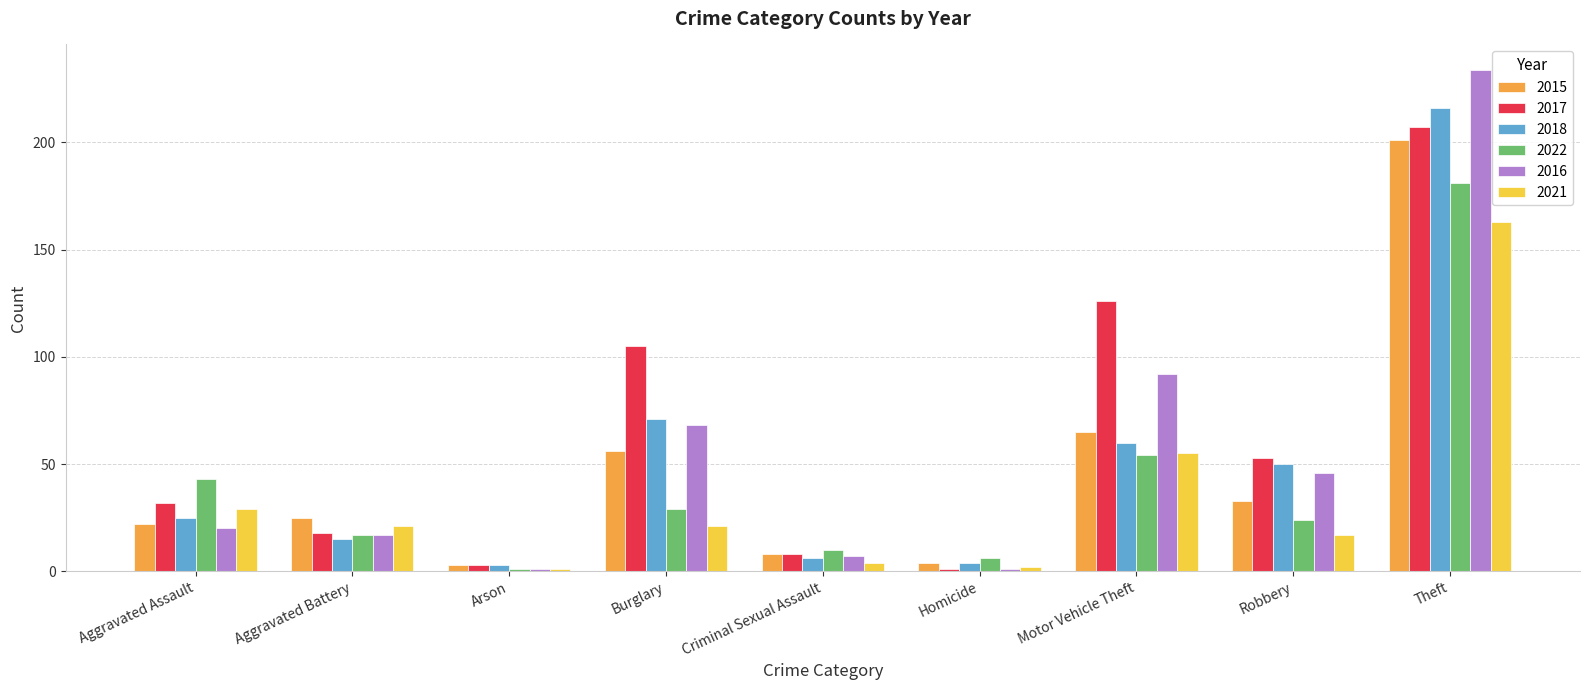

Where is 2017 nearest to the value 104?

Burglary